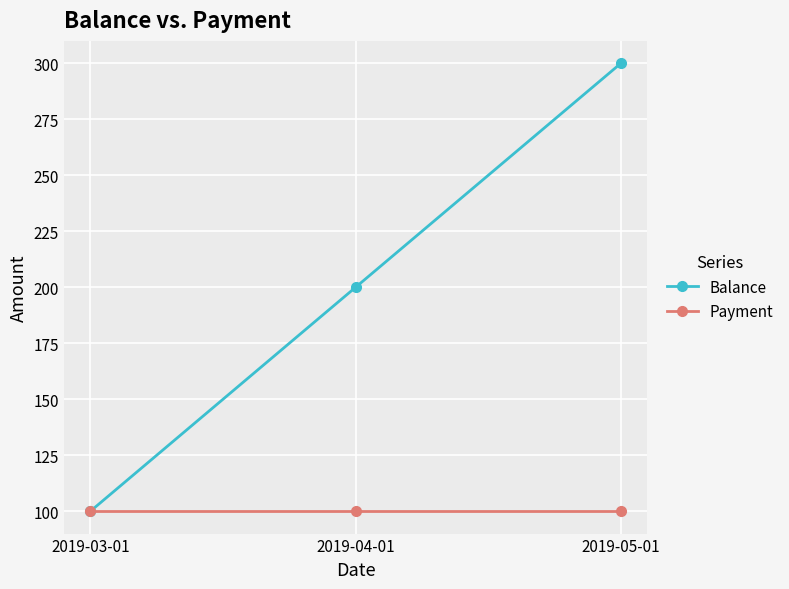

Reading left to right, transcribe all the data shown in this chart.

Balance: 2019-03-01=100	2019-04-01=200	2019-05-01=300
Payment: 2019-03-01=100	2019-04-01=100	2019-05-01=100